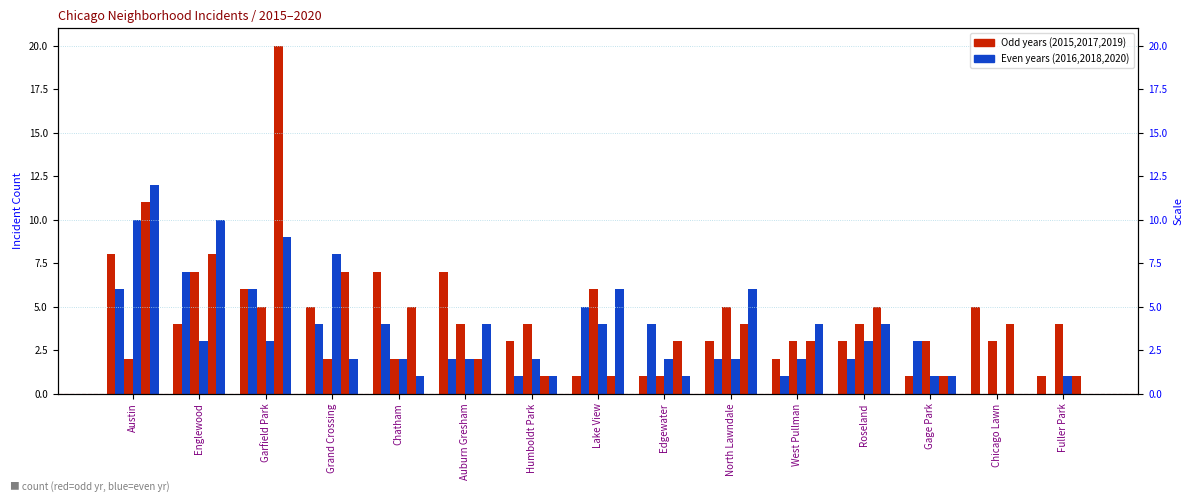

At Lake View, list the series in order from largest to smallest.

2017, 2020, 2016, 2018, 2015, 2019